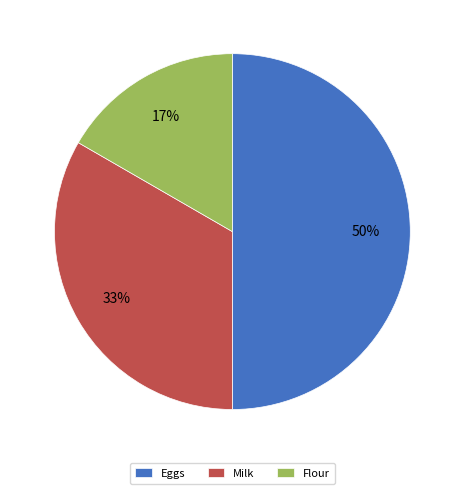

To the nearest percent, what is the difference between the Eggs and Milk slice percentages?

17%